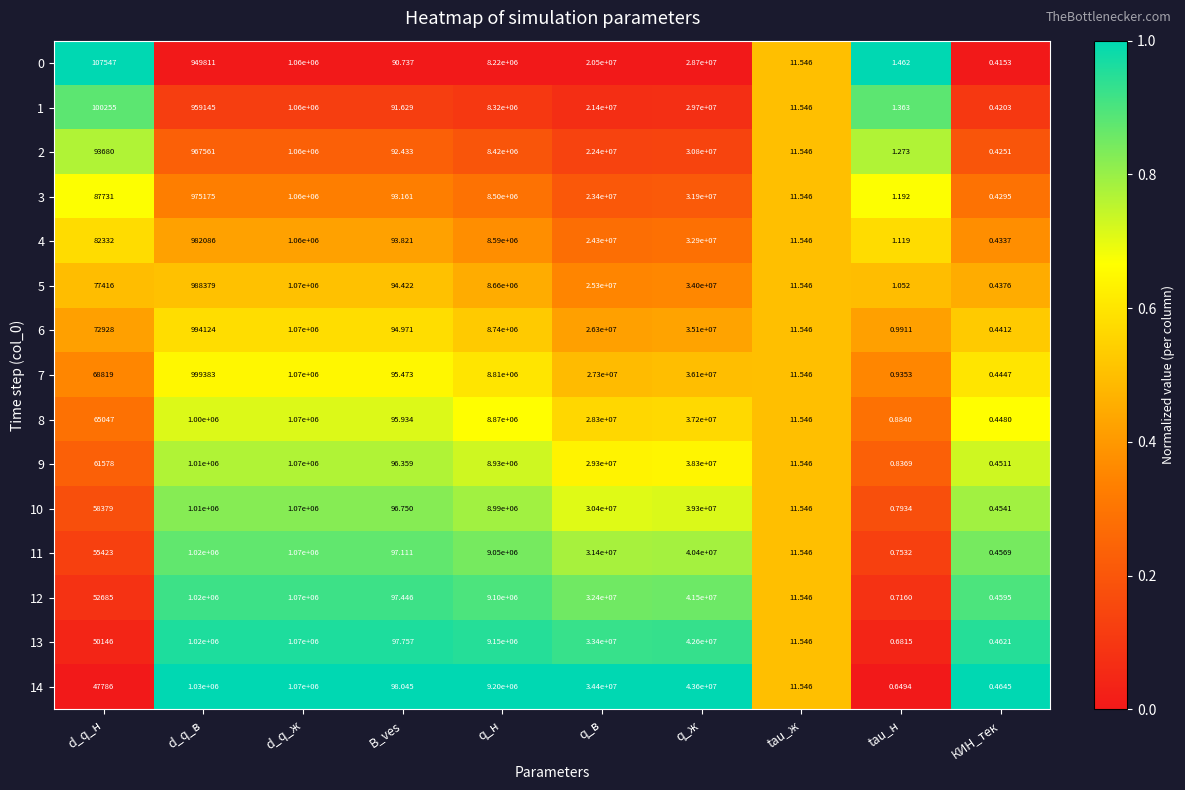

Is the value of 7 at q_ж greater than the value of 12 at d_q_в?

Yes